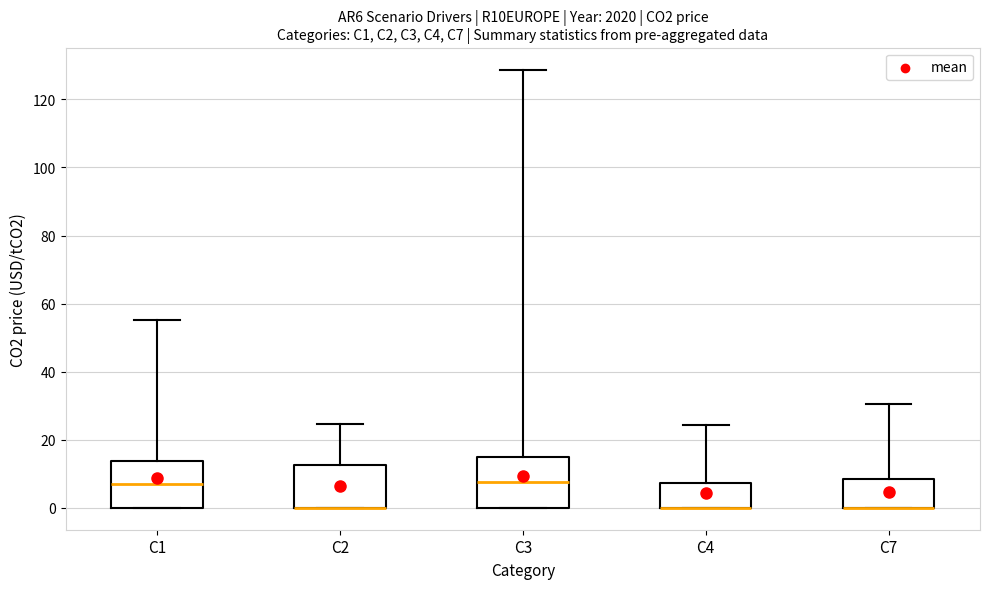

Reading left to right, read every box against the y-axis: the position of its median line, the range the box covers, and the ends of its whiskers. The values are not printed on the chart, so give them approximately, as read against the axis.

C1: median 6, box 0 to 14, whiskers 0 to 56
C2: median 0 (drawn on the box's lower edge), box 0 to 12, whiskers 0 to 24
C3: median 8, box 0 to 14, whiskers 0 to 128
C4: median 0 (drawn on the box's lower edge), box 0 to 8, whiskers 0 to 24
C7: median 0 (drawn on the box's lower edge), box 0 to 8, whiskers 0 to 30